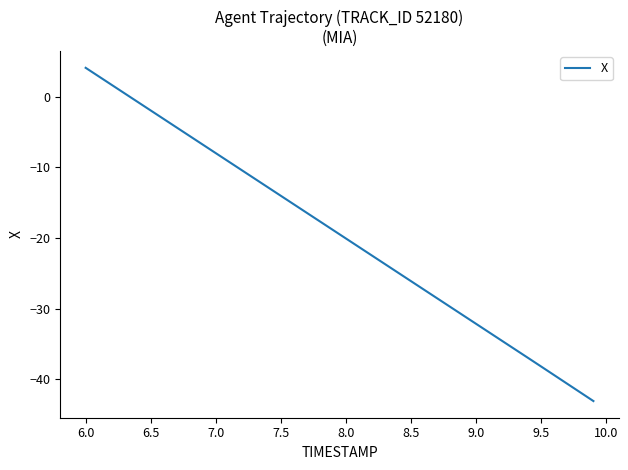

How many negative values are there?

36